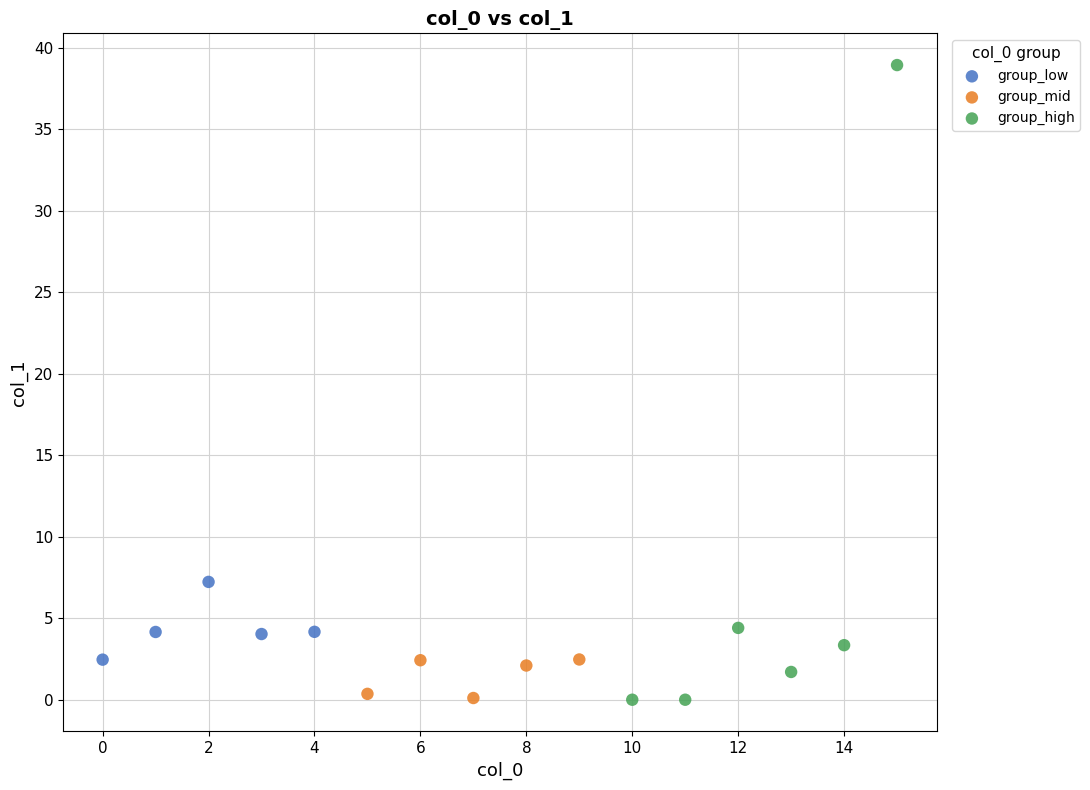

Which series has the widest spread of Y values?

group_high